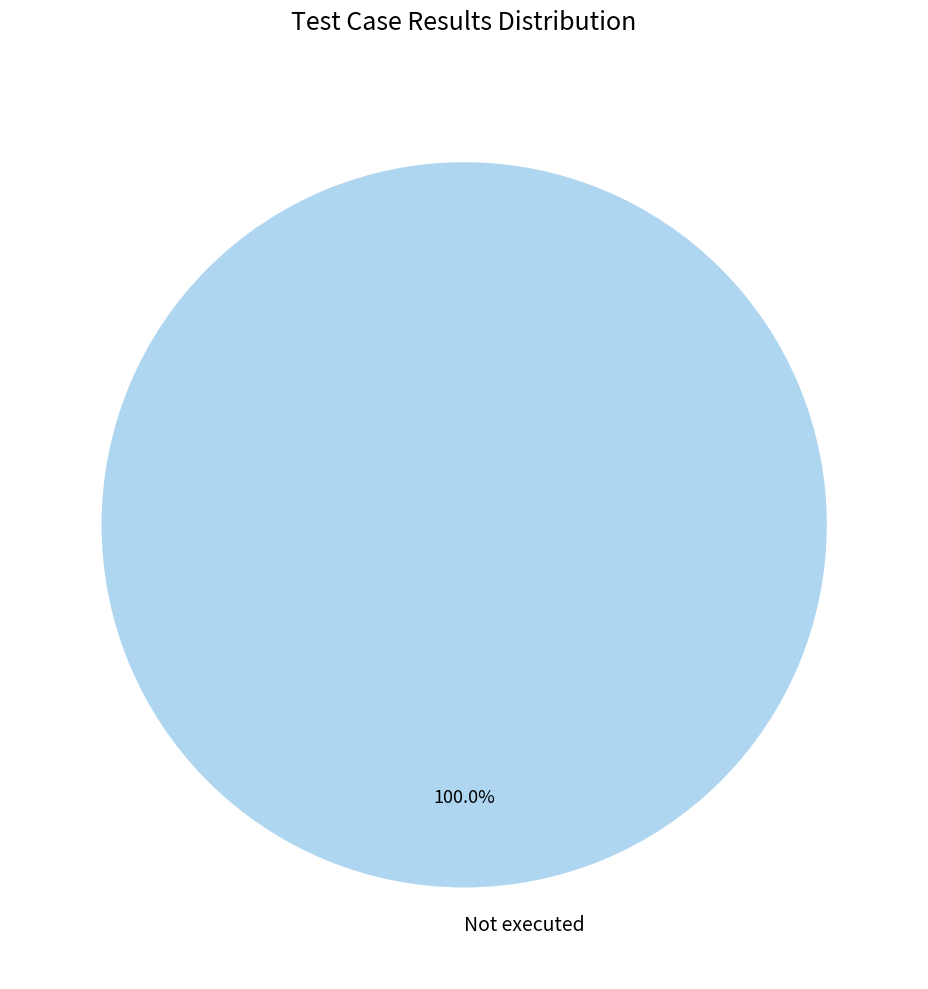

Rank the categories by value from highest to lowest.

Not executed